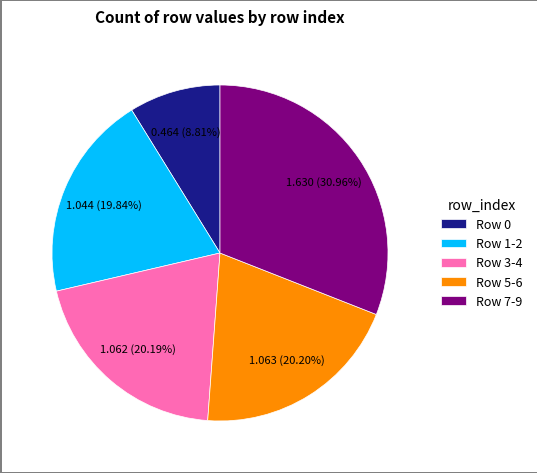

To the nearest percent, what is the difference between the largest and smallest slice percentages?

22%